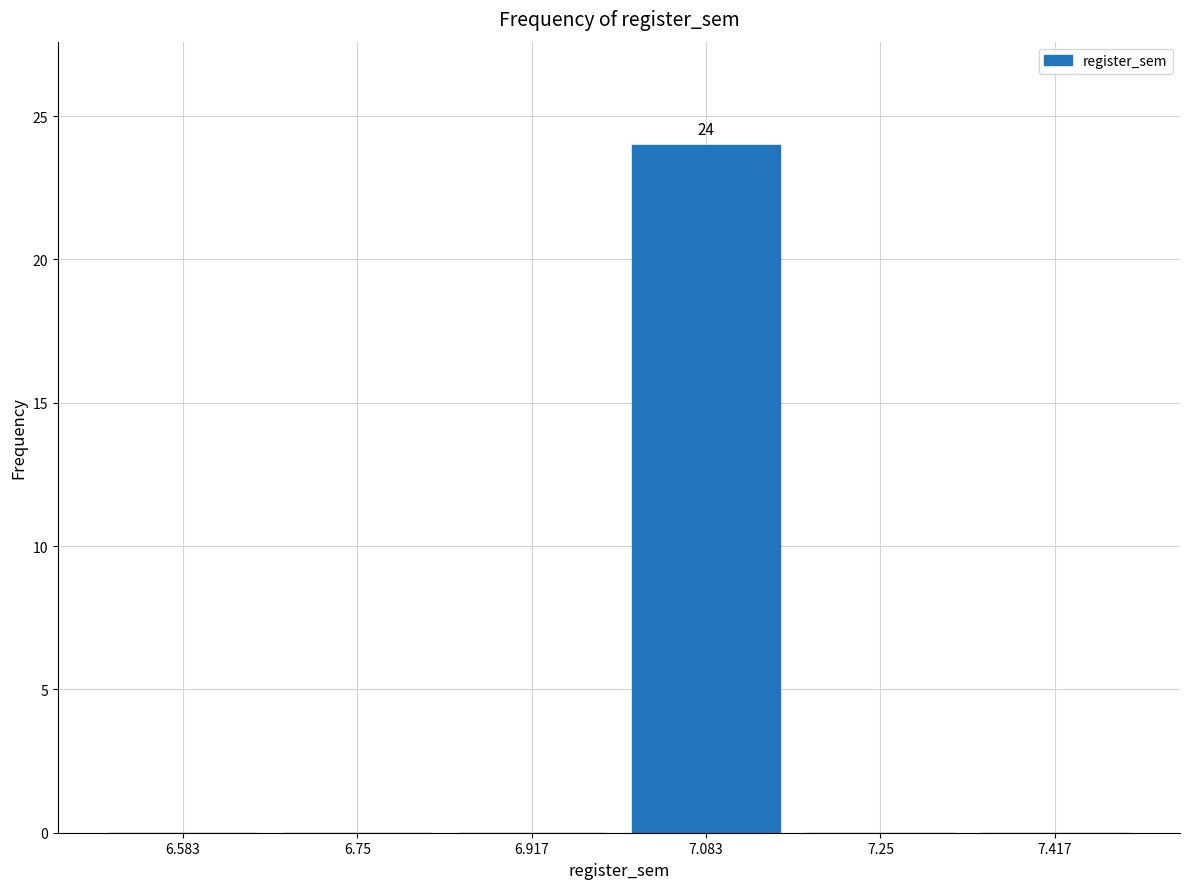

Over which range of the x-axis is the bar tallest?

7.00 to 7.16